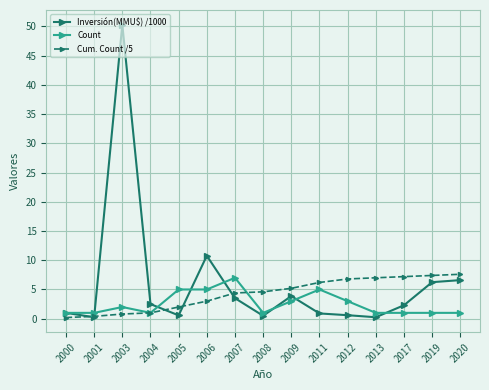

At 2011, list the series in order from largest to smallest.

Cum. Count /5, Count, Inversión(MMU$) /1000